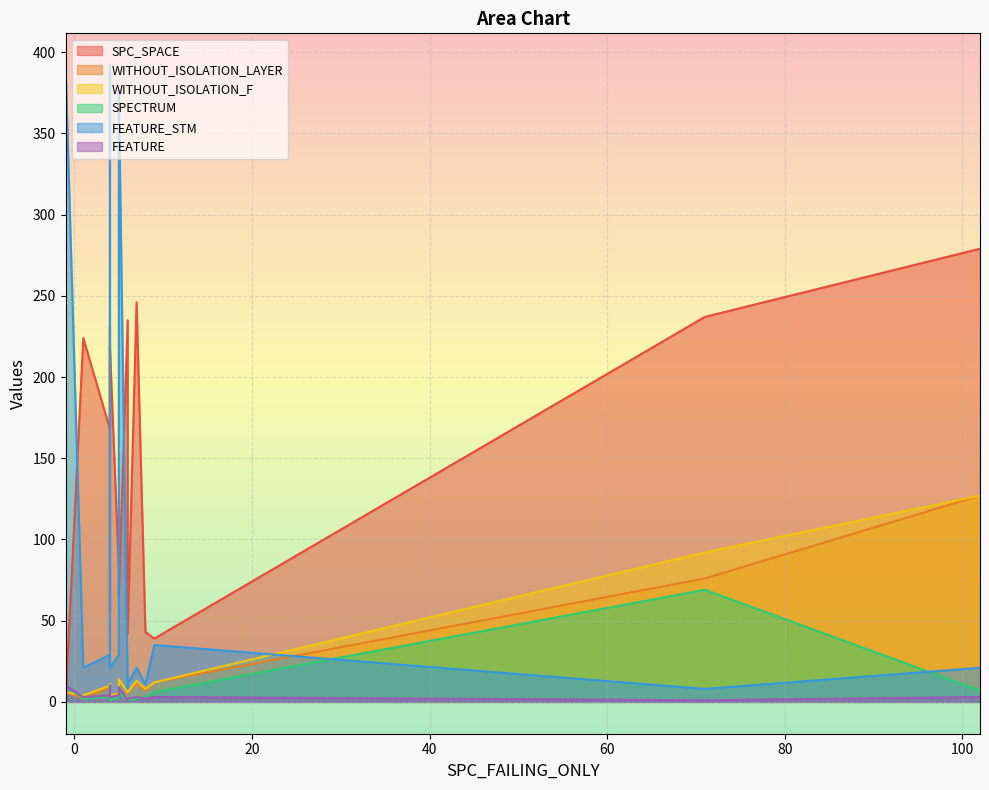

How many lines are shown in the chart?

6